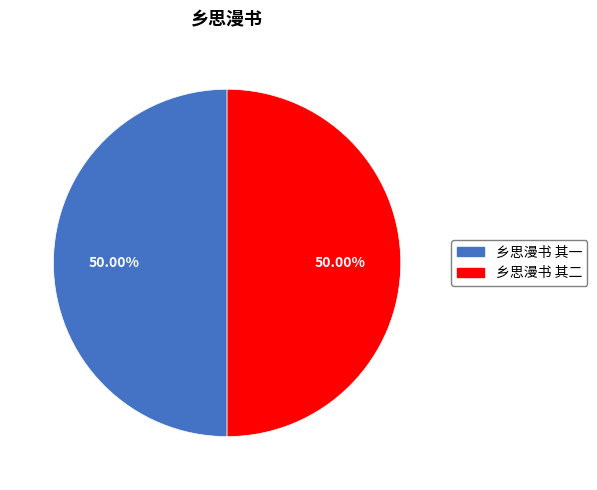

Approximately how many times larger is the value at 乡思漫书 其二 compared to 乡思漫书 其一?

1.0